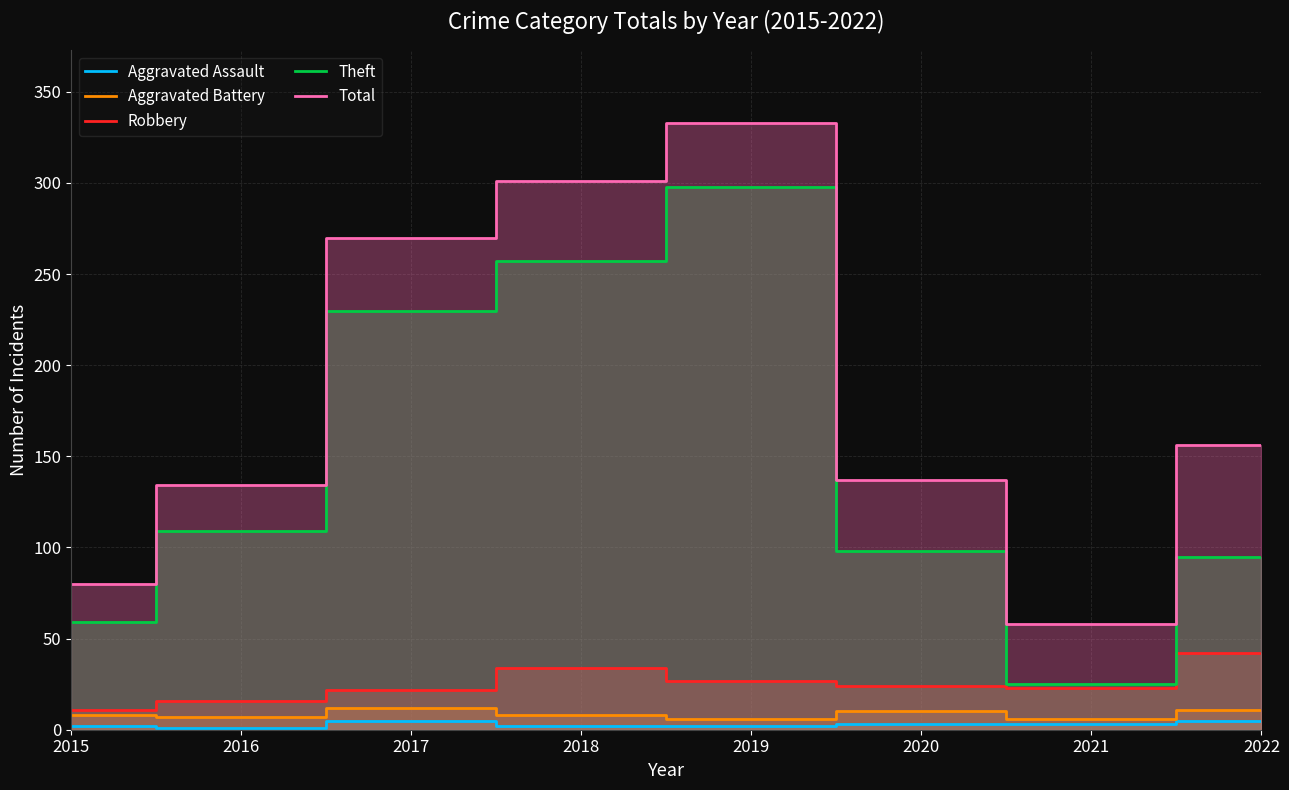

Reading left to right, transcribe all the data shown in this chart.

Aggravated Assault: 2015=2	2016=1	2017=5	2018=2	2019=2	2020=3	2021=3	2022=5
Aggravated Battery: 2015=8	2016=7	2017=12	2018=8	2019=6	2020=10	2021=6	2022=11
Robbery: 2015=11	2016=16	2017=22	2018=34	2019=27	2020=24	2021=23	2022=42
Theft: 2015=59	2016=109	2017=230	2018=257	2019=298	2020=98	2021=25	2022=95
Total: 2015=80	2016=134	2017=270	2018=301	2019=333	2020=137	2021=58	2022=156